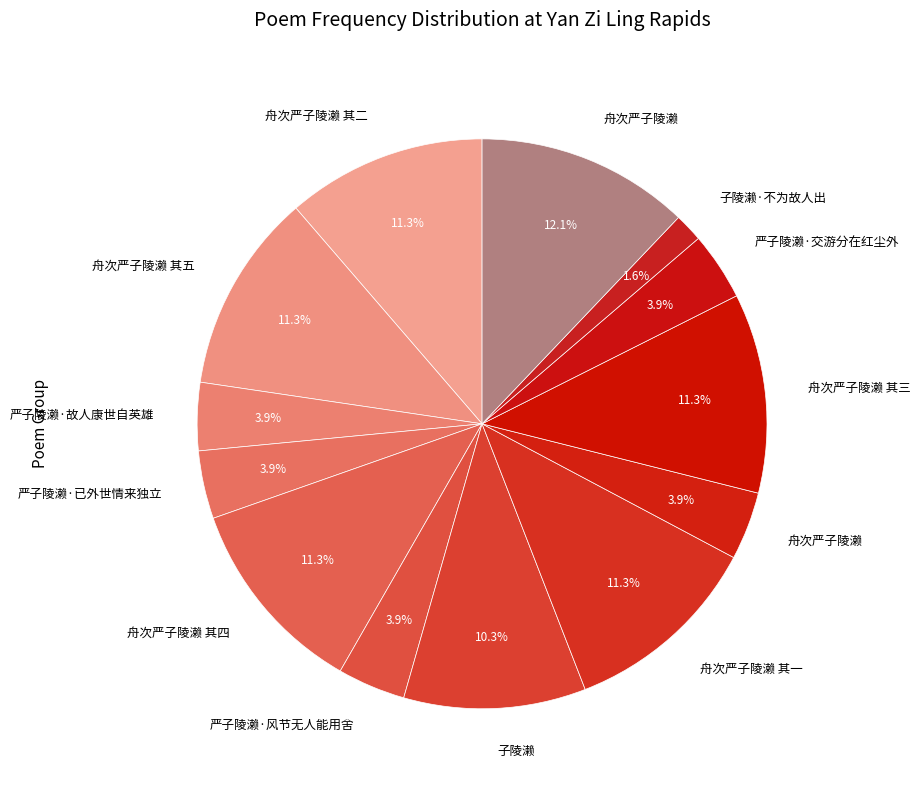

How many slices are in this pie chart?

13